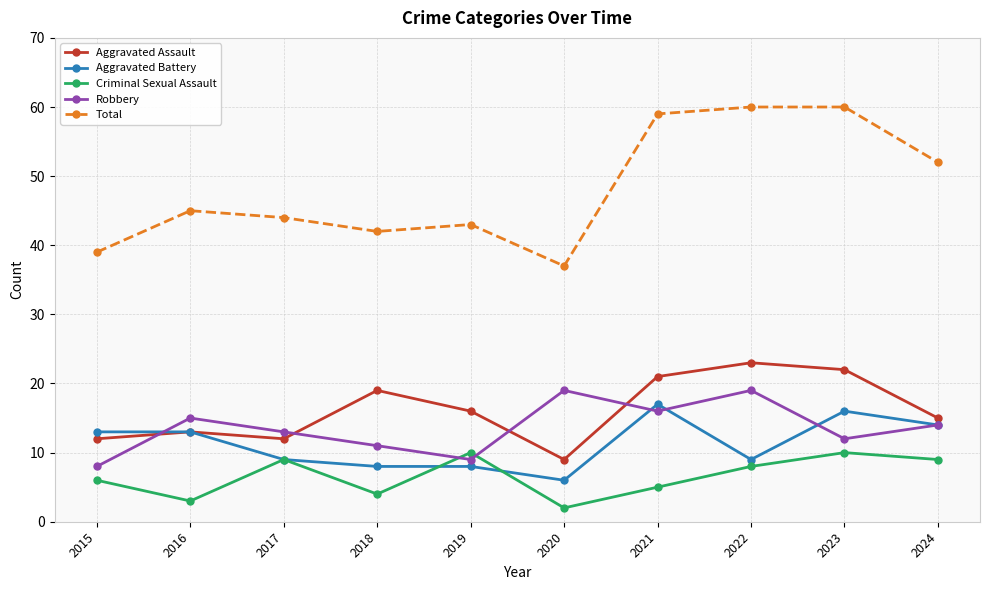

What is the value of the Total point at the 2nd from the left?

45